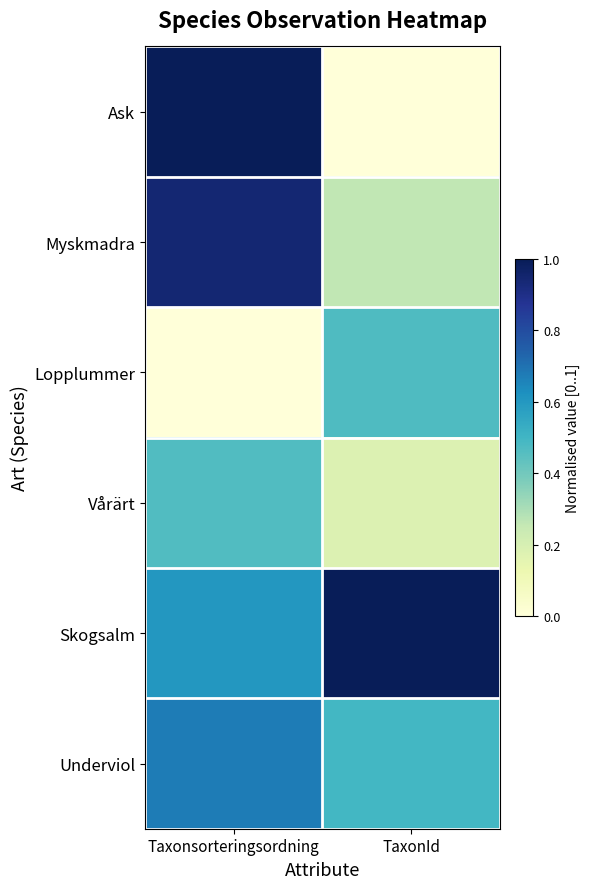

Which has a higher value, Taxonsorteringsordning or TaxonId?

Taxonsorteringsordning